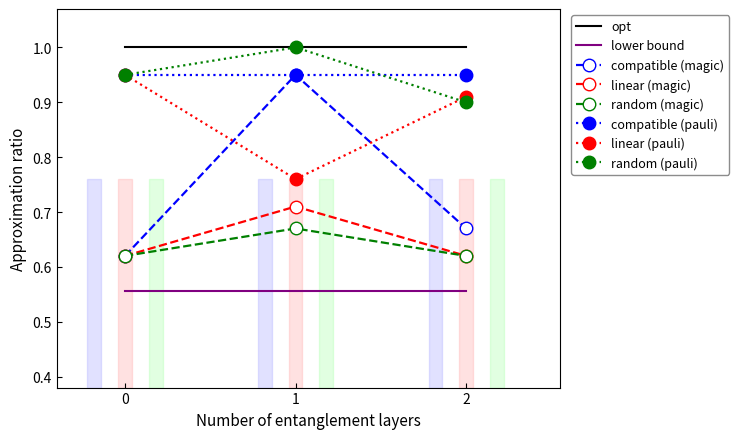

Rank the categories by linear (pauli) value from highest to lowest.

0, 2, 1